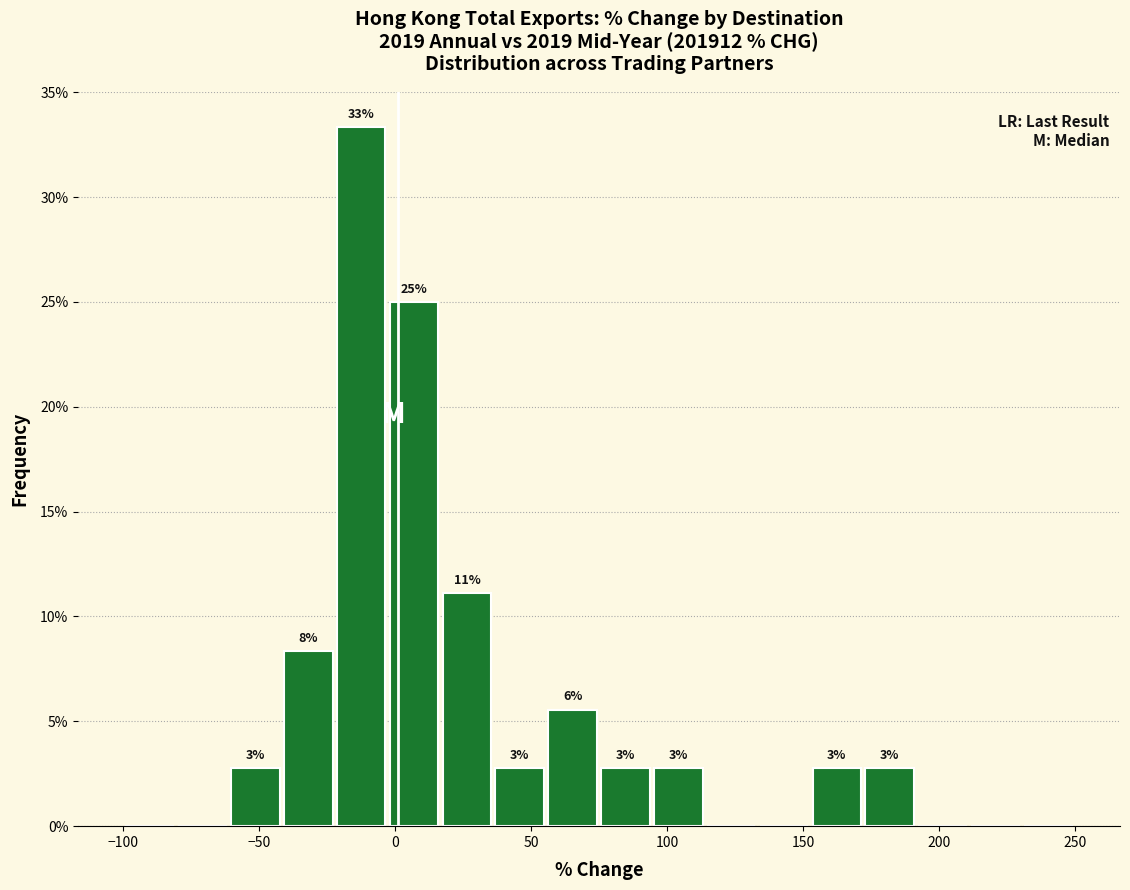

Around what value on the x-axis is the tallest bar? Give the approximate position of its centre, as read against the axis.

-10